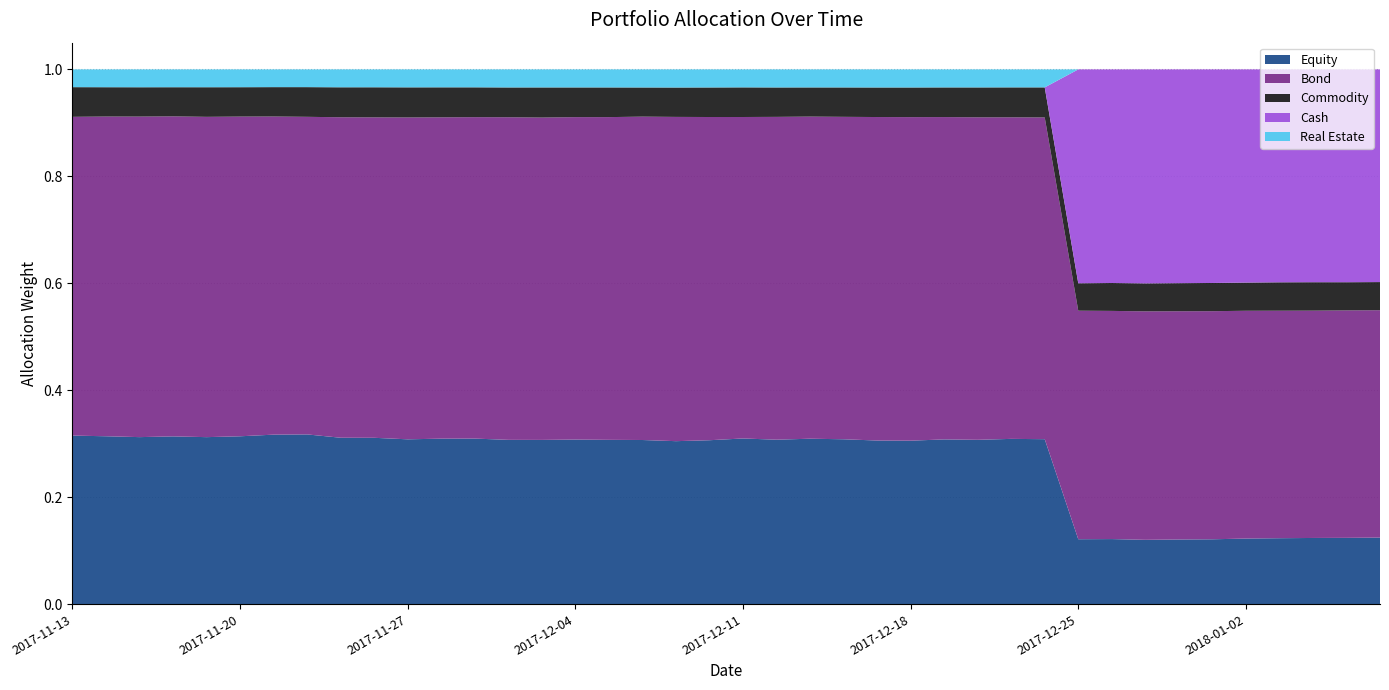

Is it true that Cash equals 0.0 at 2017-12-19?

True